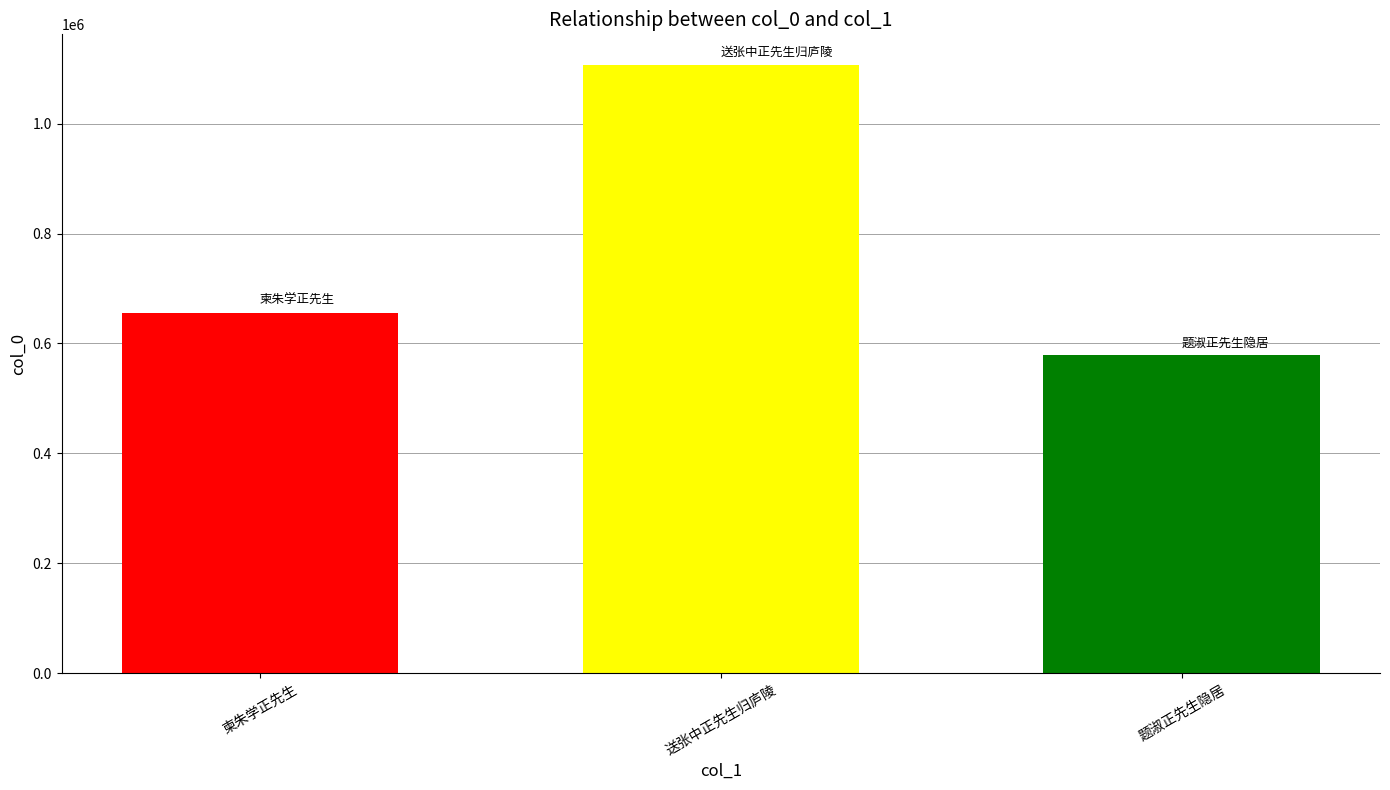

What is the spread (max minus min) of values at 送张中正先生归庐陵?

528862